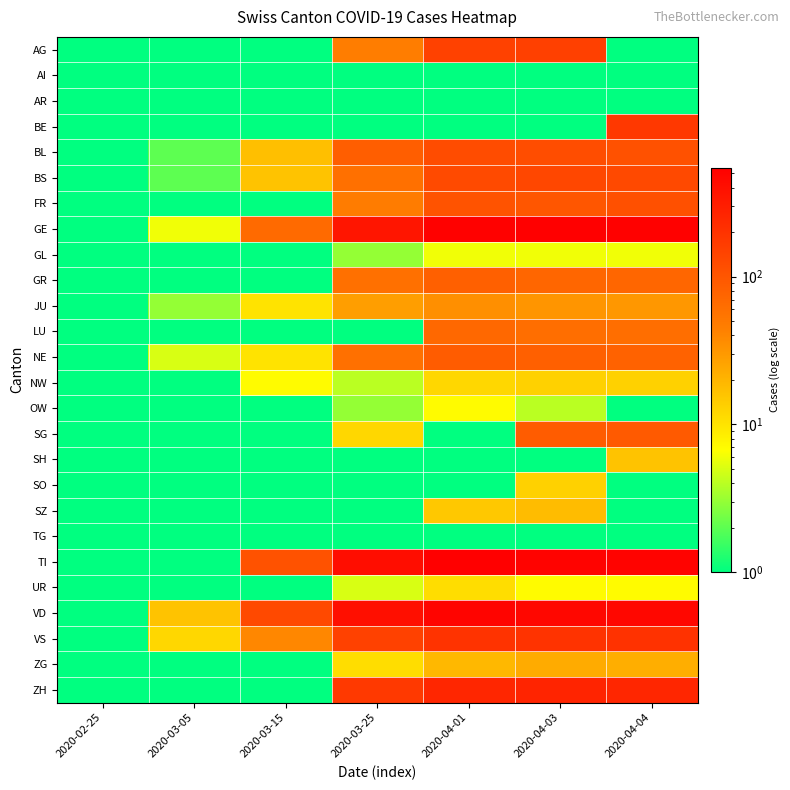

At which category is the sum across all series the highest?

2020-04-03